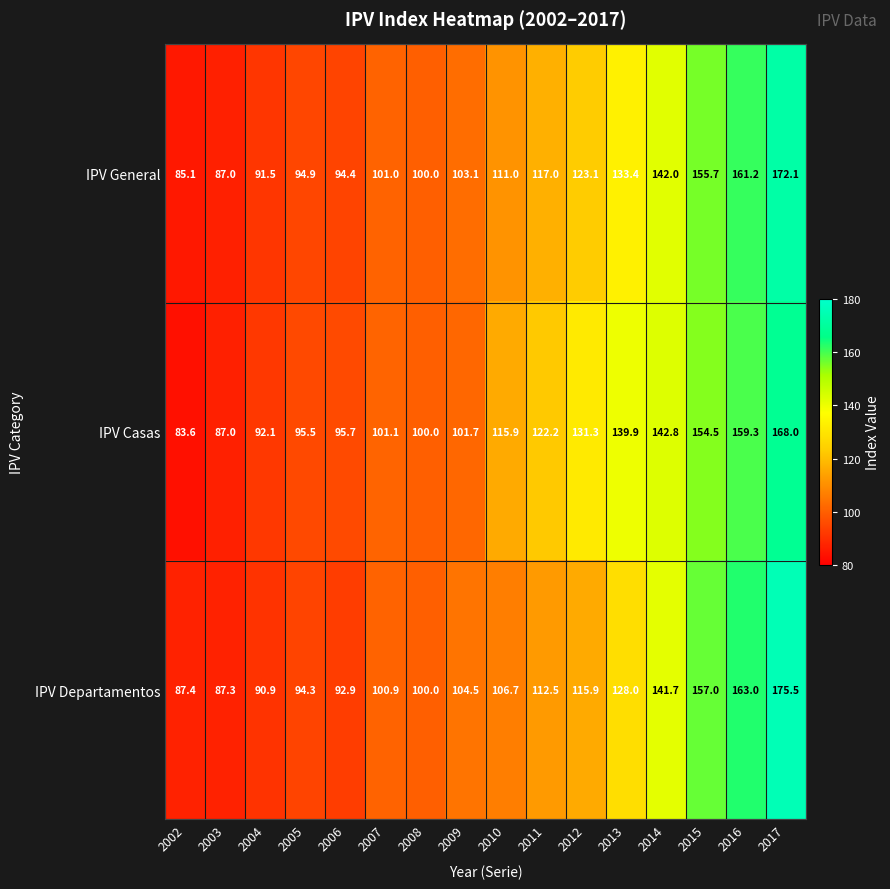

What is the sum of the IPV Casas values at 2014 and 2016?

302.1